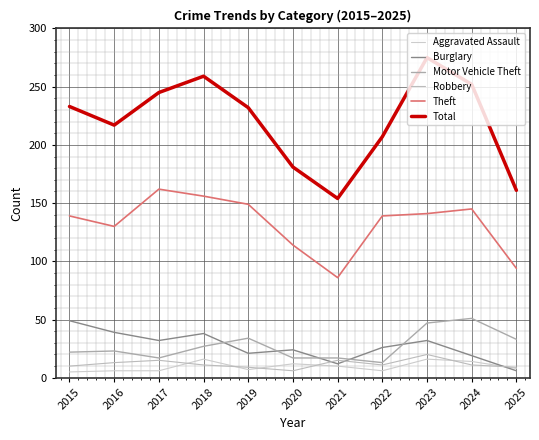

What is the spread (max minus min) of values at 2017?

239